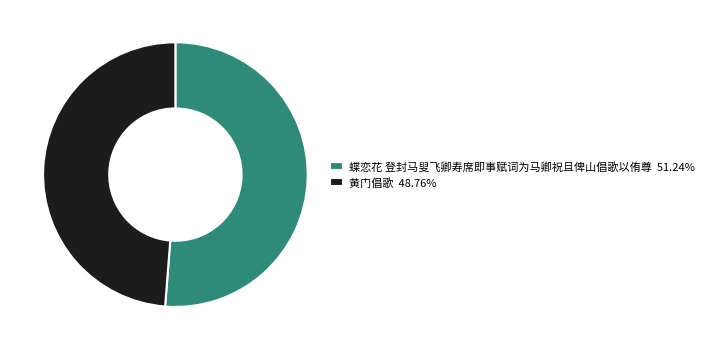

Rank the categories by value from lowest to highest.

黄门倡歌, 蝶恋花 登封马叟飞卿寿席即事赋词为马卿祝且俾山倡歌以侑尊